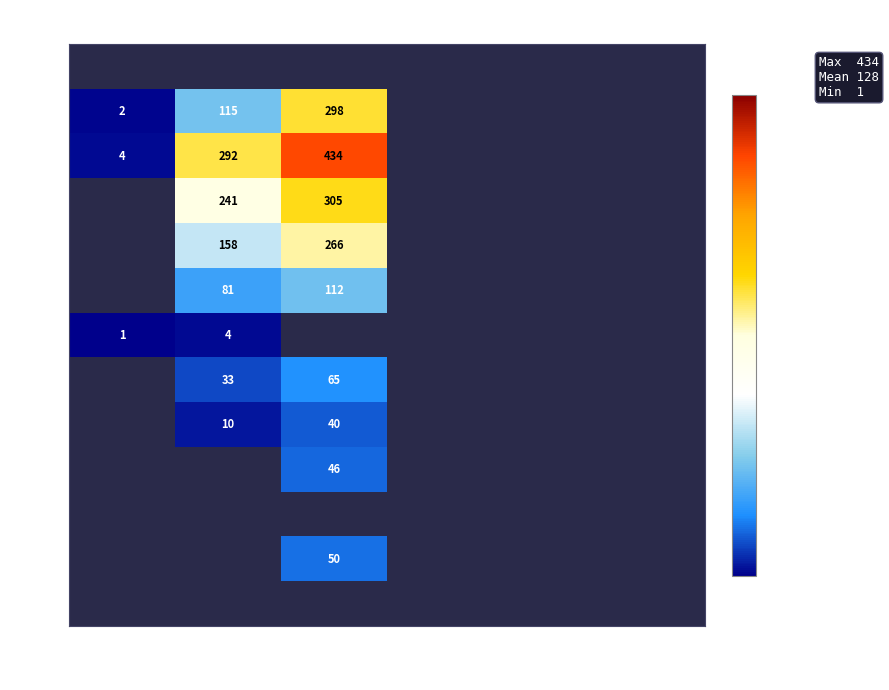

Is it true that BL equals 158 at Mar?

True